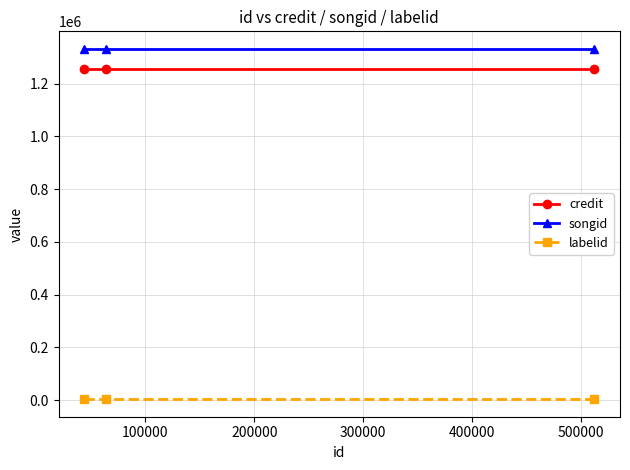

Which series has the largest total across all categories?

songid